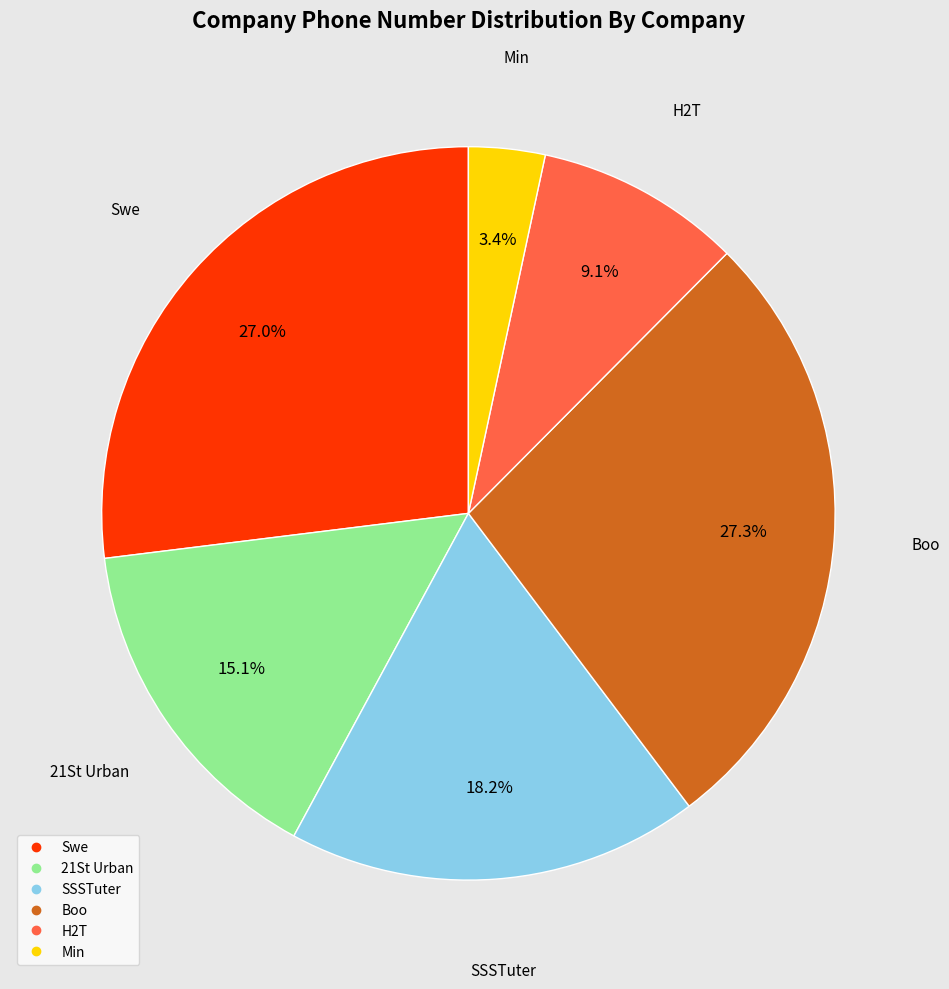

Is there a majority slice in this chart?

No